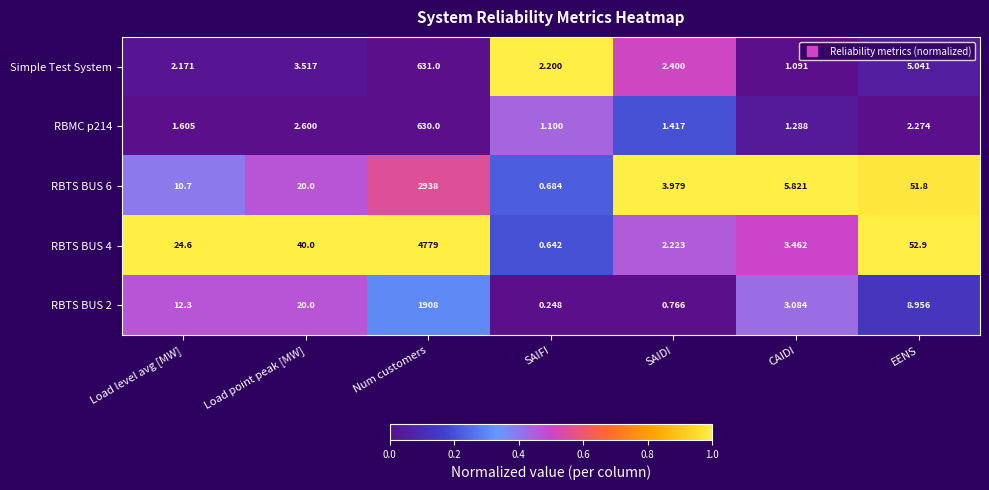

Where does the RBTS BUS 2 series first go above 8?

Load level avg [MW]